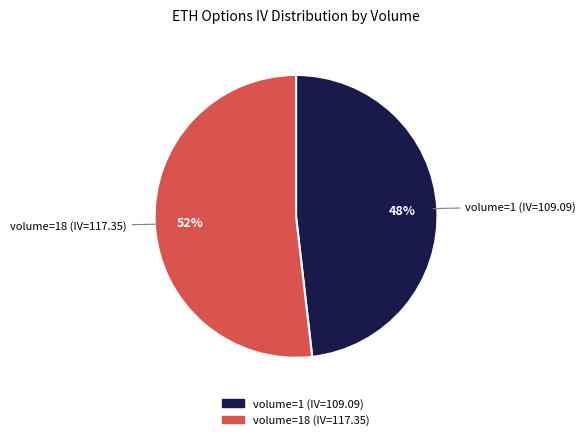

Which slice is the largest?

volume=18 (IV=117.35)